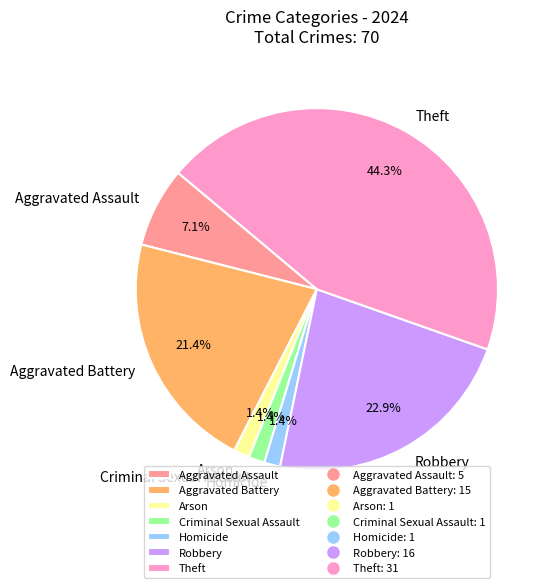

What percentage is the Criminal Sexual Assault slice, to the nearest percent?

1%